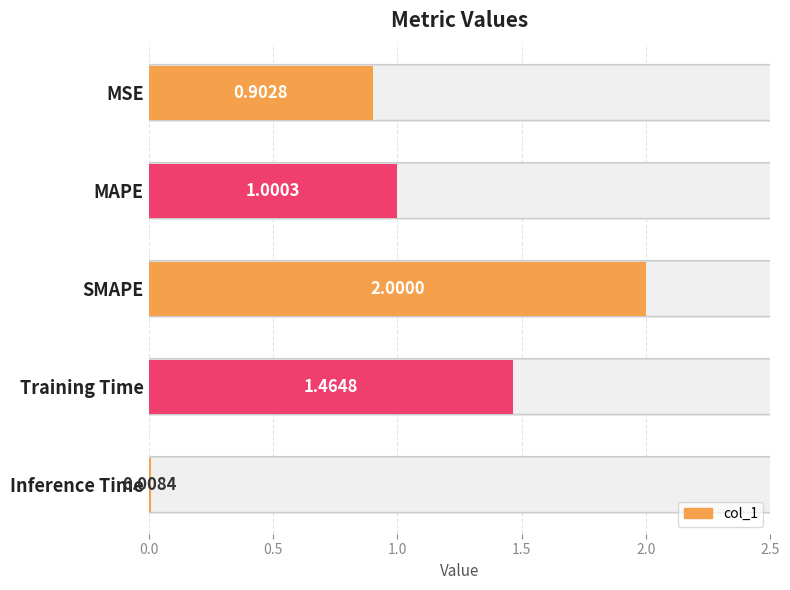

At which label is the value closest to 1?

MAPE